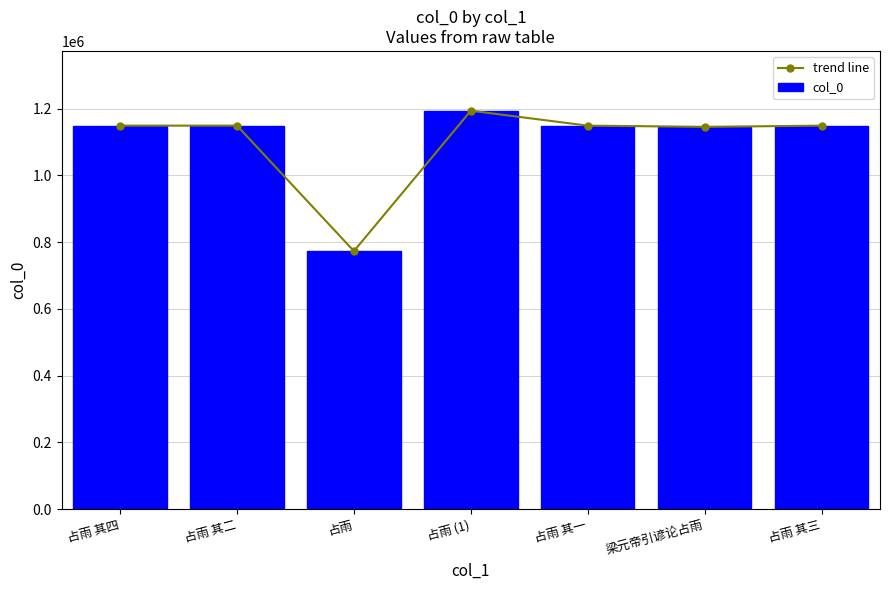

What is the average value of the col_0 series?

1100920